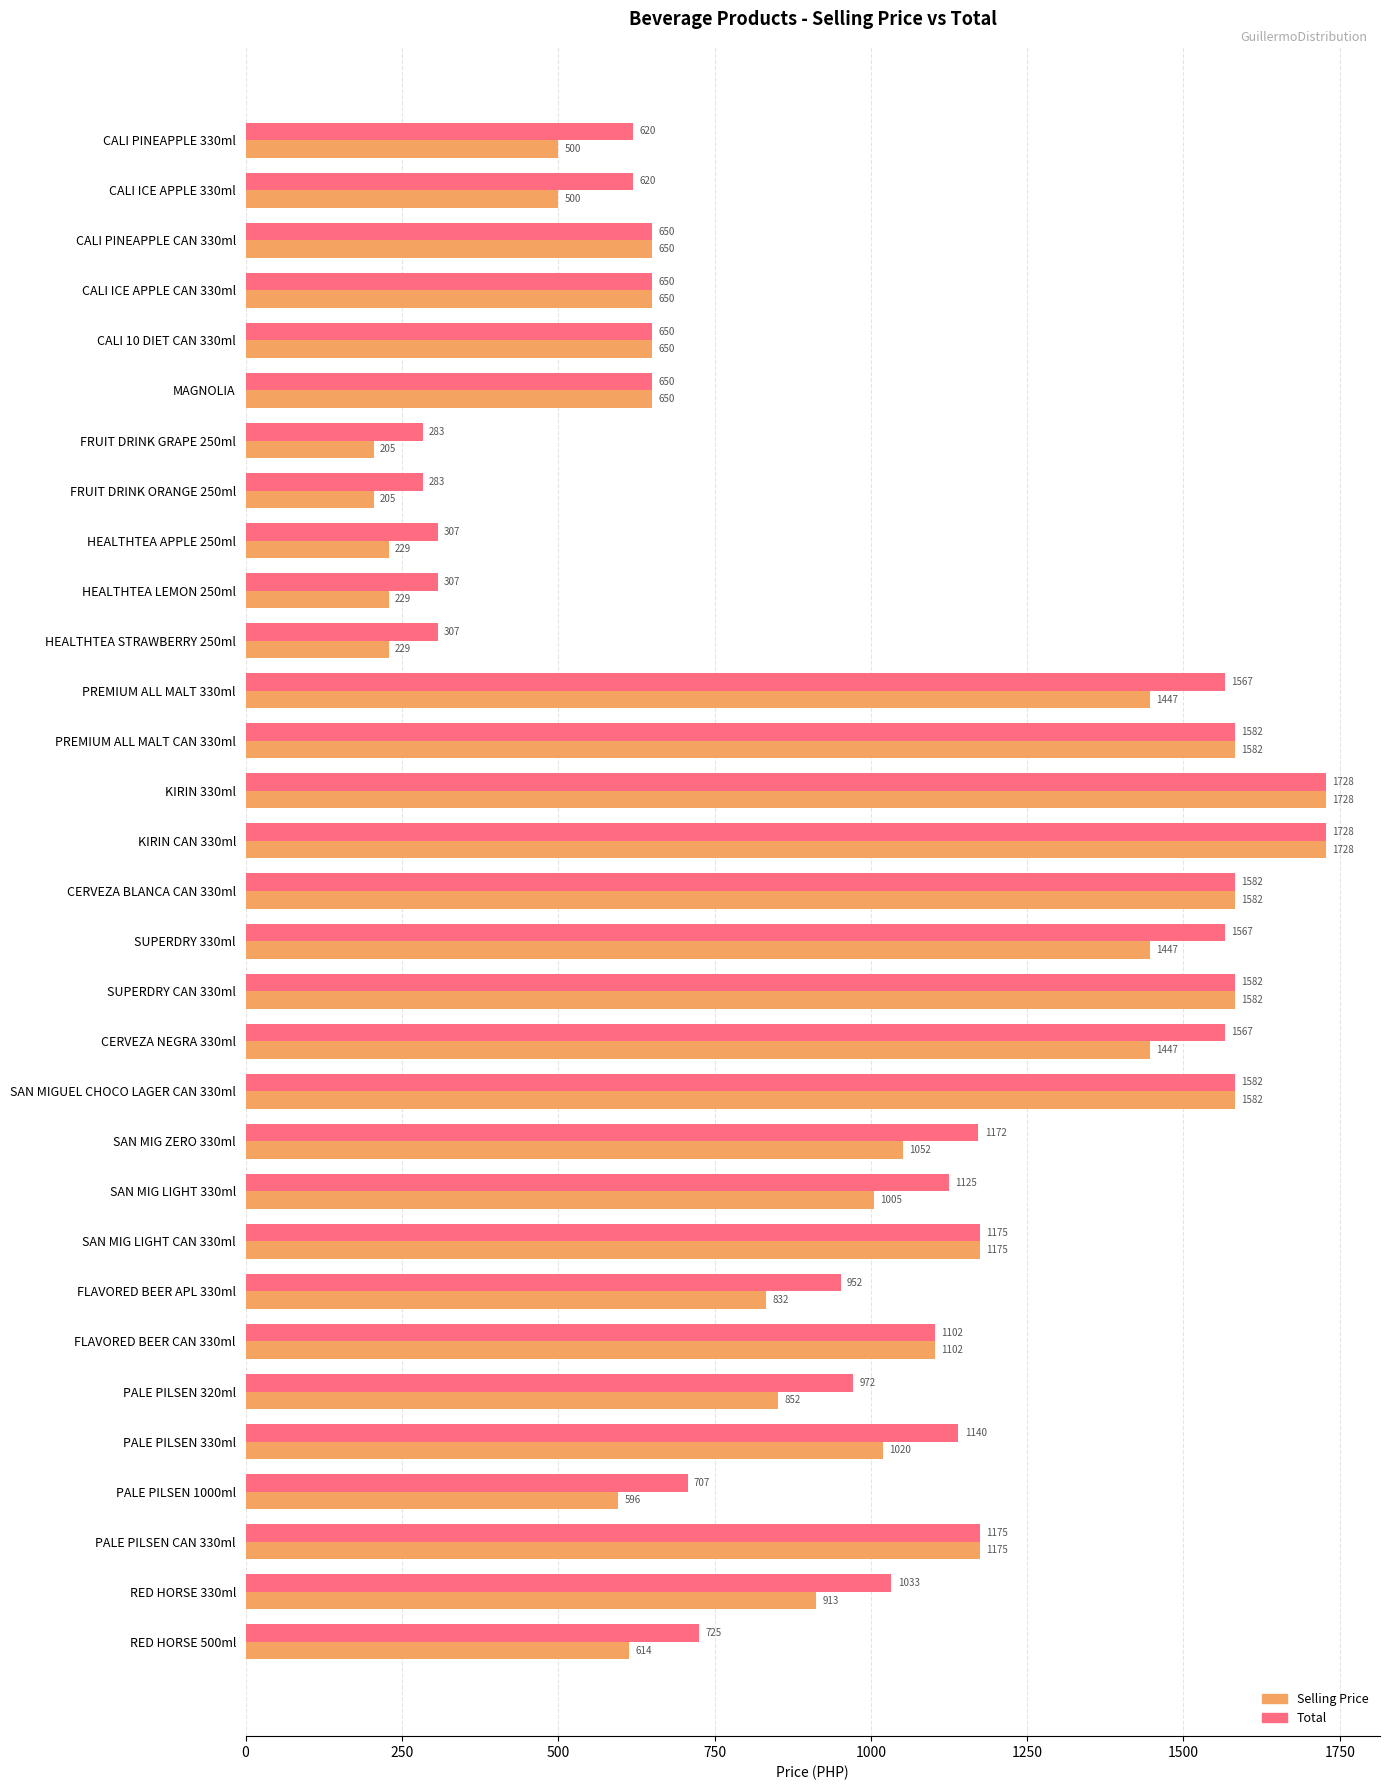

Rank the series by their average value, from lowest to highest.

Selling Price, Total